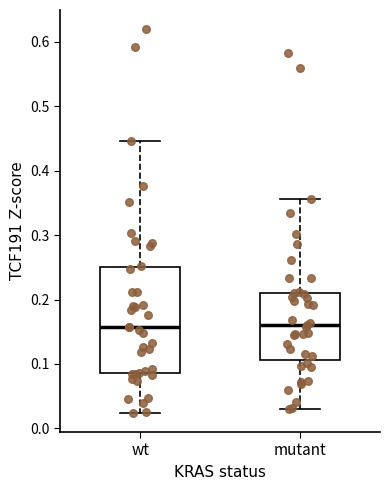

Reading left to right, transcribe this box plot: for each box, give where its median line is, the range the box spans, and where its two whiskers end, as read against the y-axis. The values are not printed on the chart, so give them approximately, as read against the axis.

wt: median 0.16, box 0.09 to 0.25, whiskers 0.02 to 0.45
mutant: median 0.16, box 0.11 to 0.21, whiskers 0.03 to 0.36